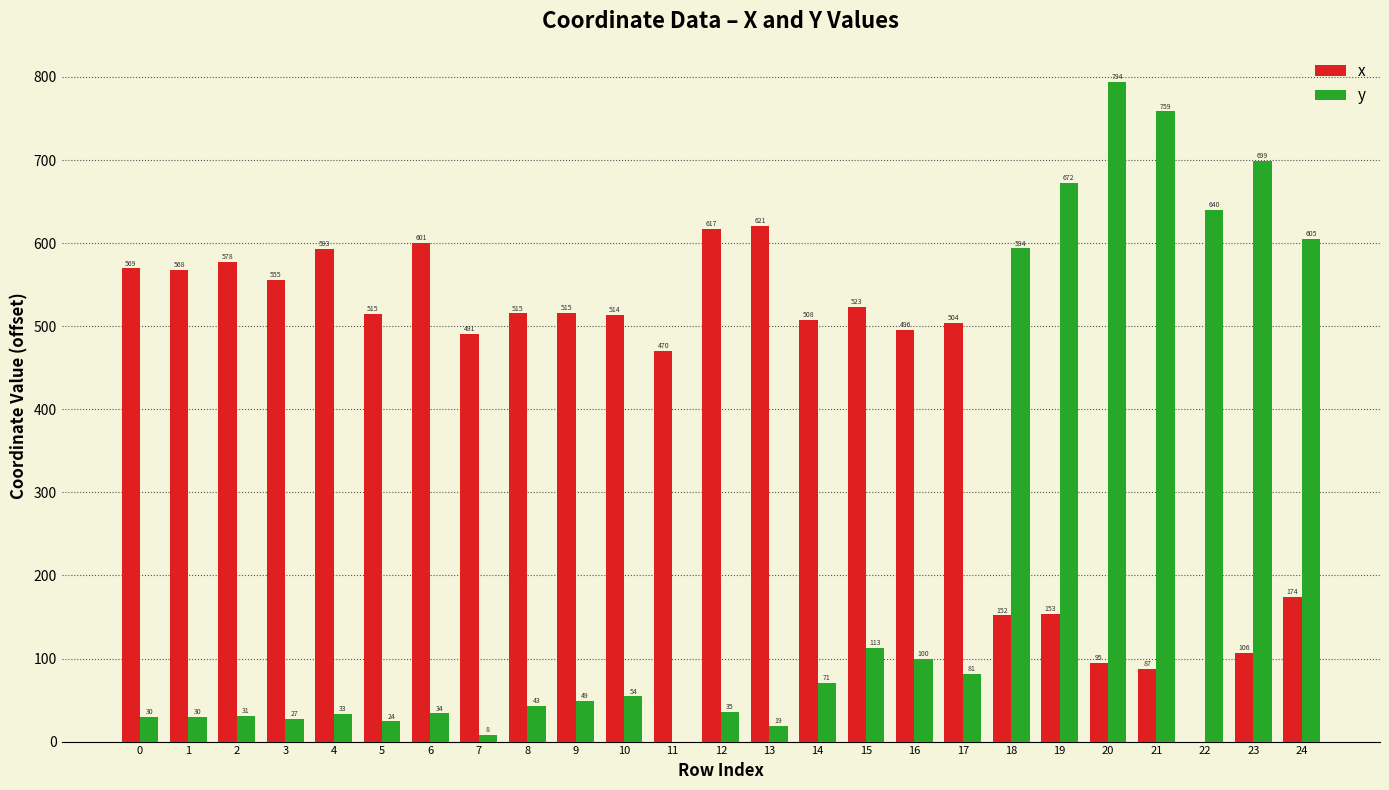

How many groups of bars are there?

25